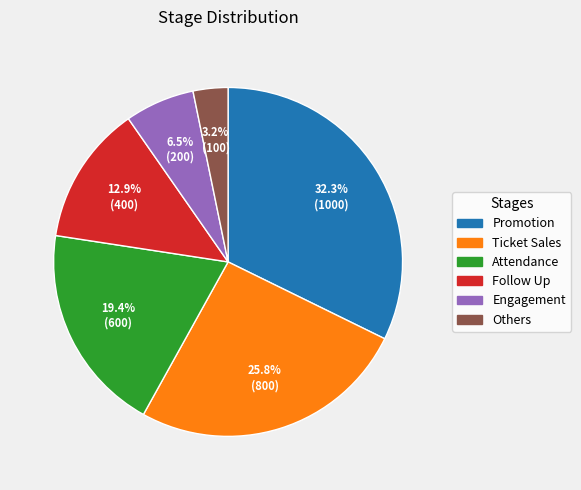

How much of the chart is everything except Engagement?

93.5%